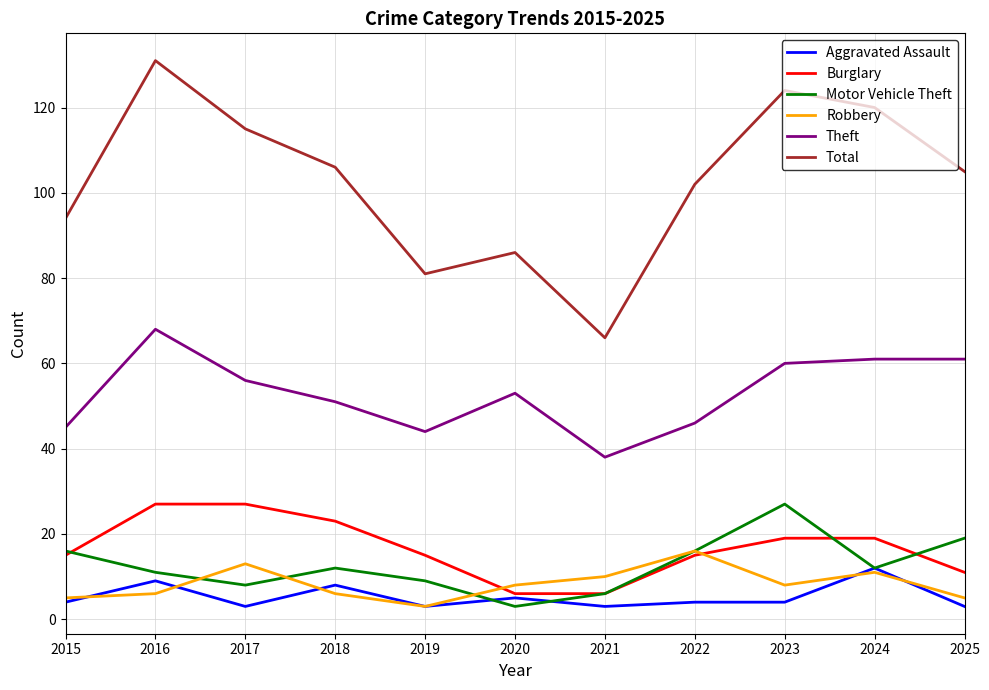

What is the total value across all series at 2024?

235